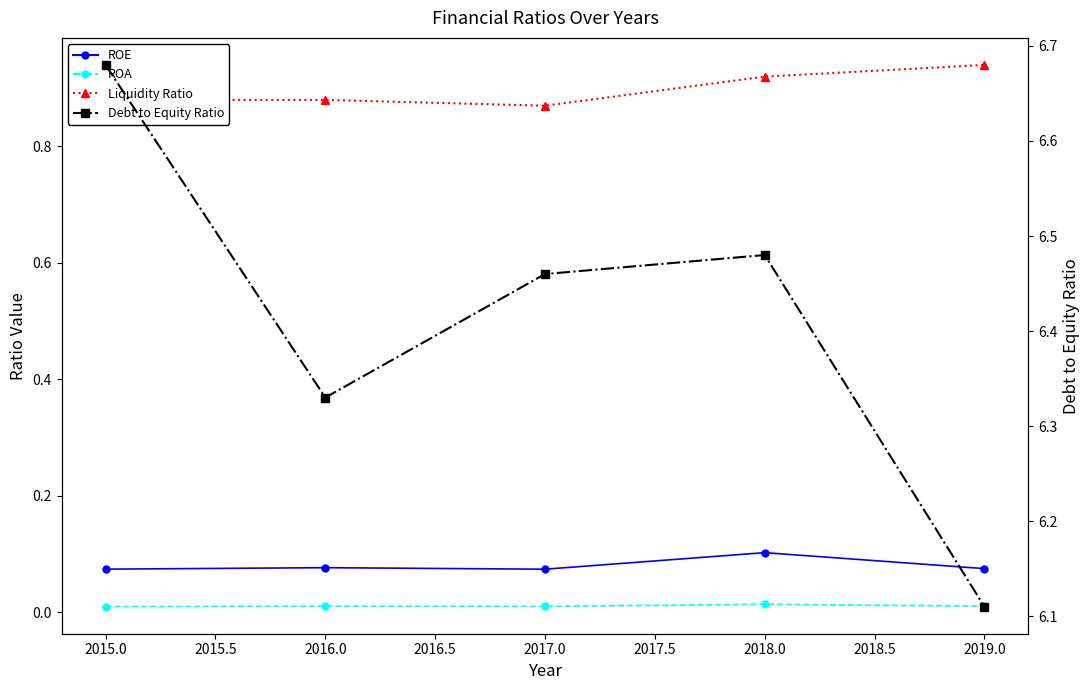

At 2019.0, list the series in order from largest to smallest.

Debt to Equity Ratio, Liquidity Ratio, ROE, ROA